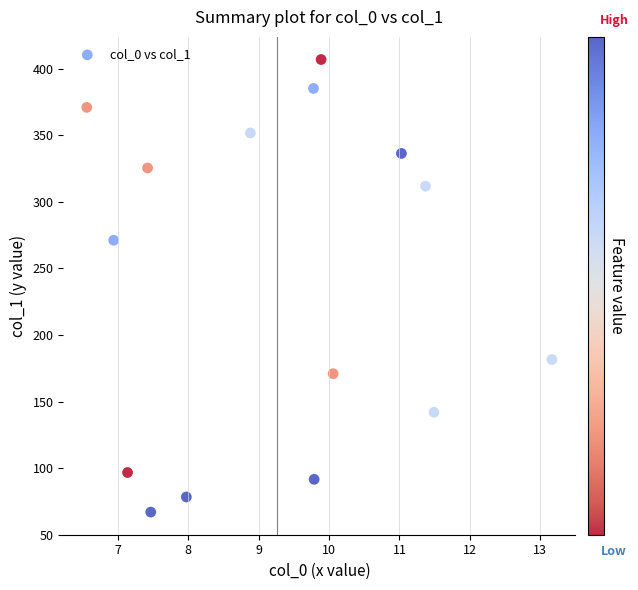

What Y value in the scatter plot is closest to 236?

271.1